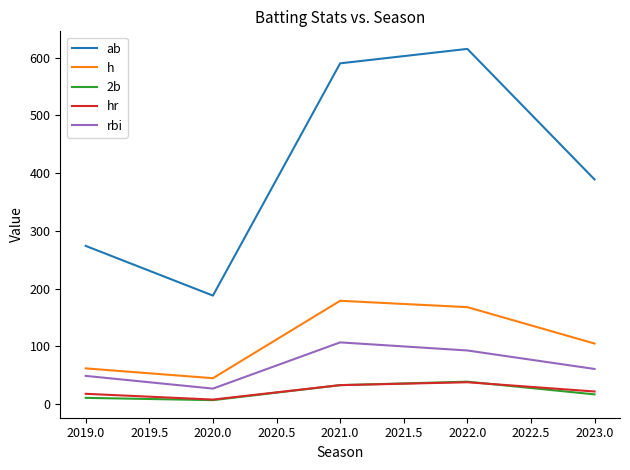

What are all the series names shown in the legend?

ab, h, 2b, hr, rbi